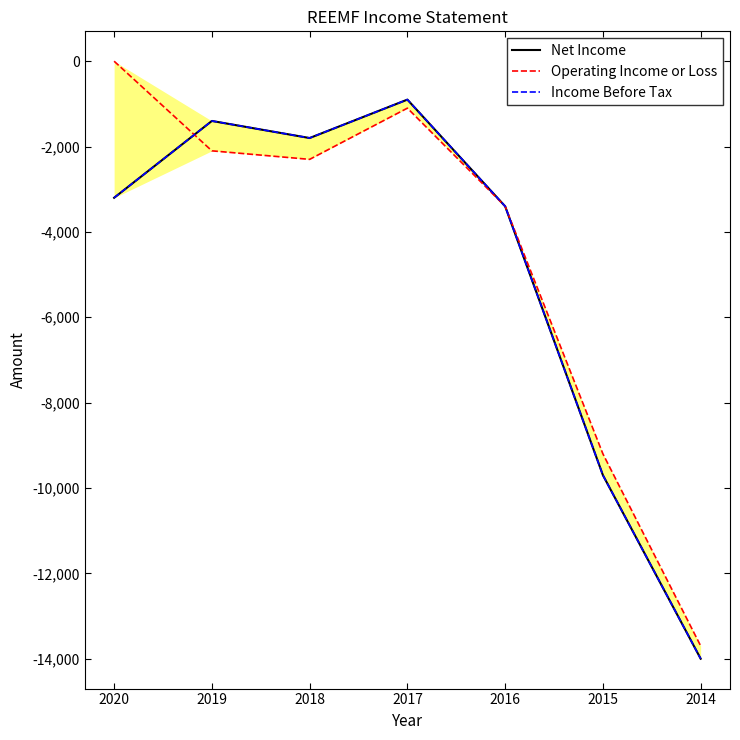

Between 2014 and 2015, which is larger?

2015